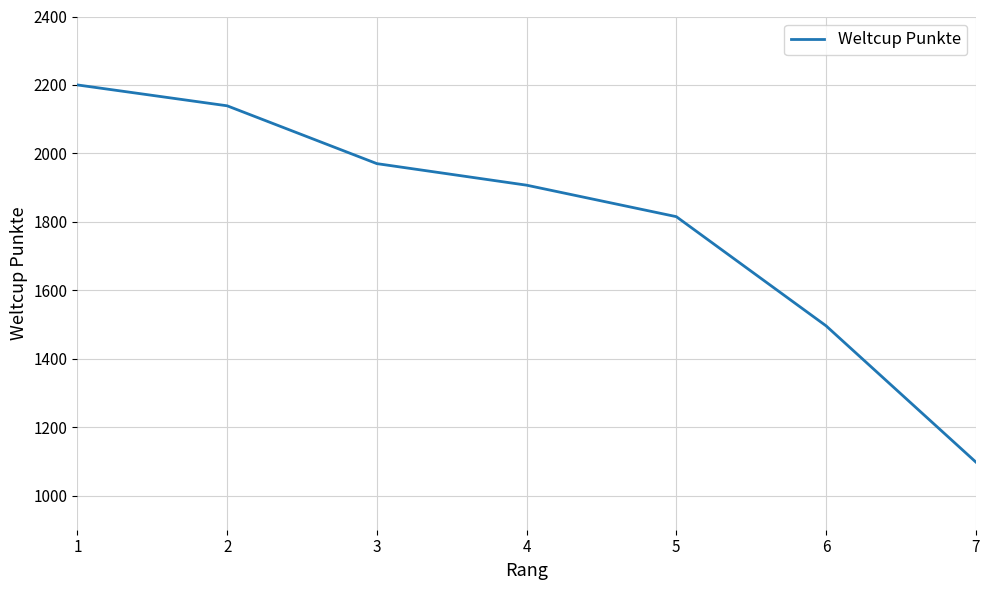

What is the minimum value shown in the chart?

1098